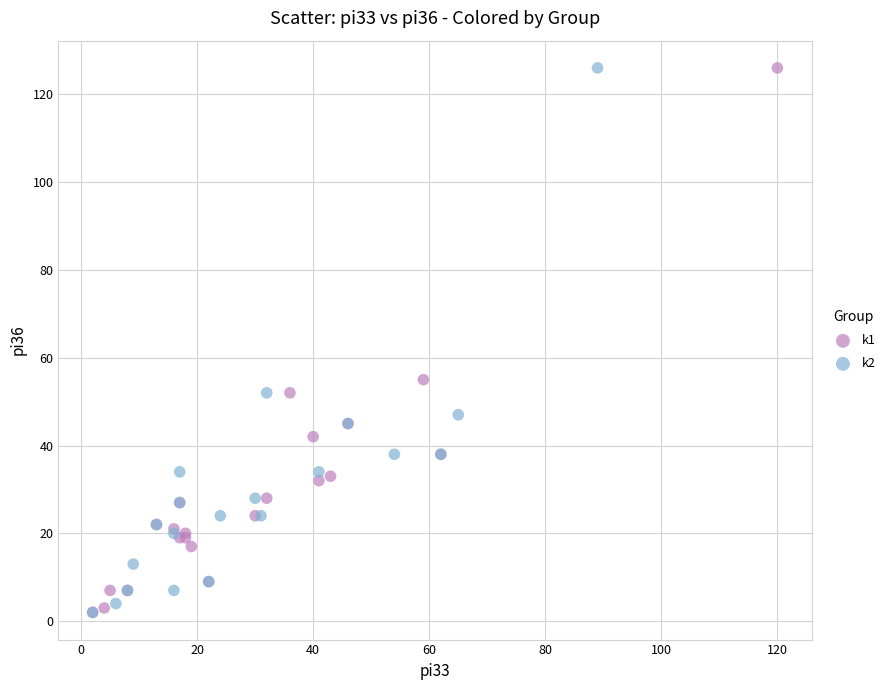

What are all the series names shown in the legend?

k1, k2